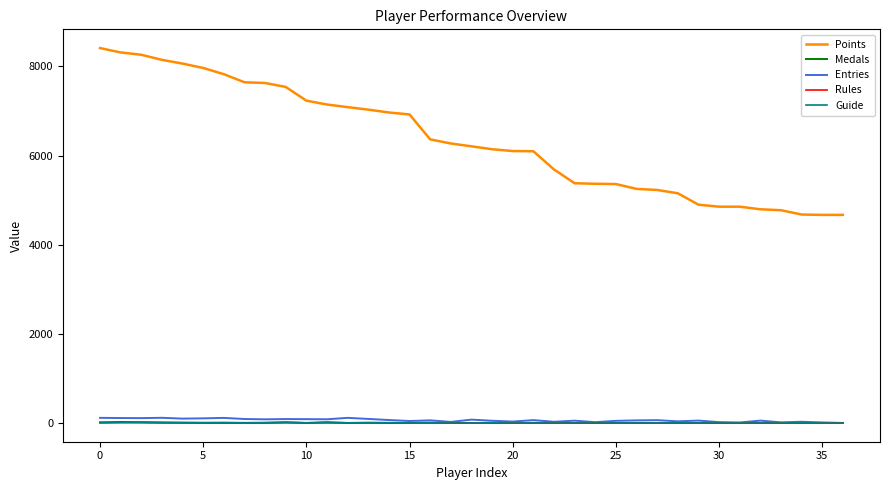

Which series has the largest total across all categories?

Points